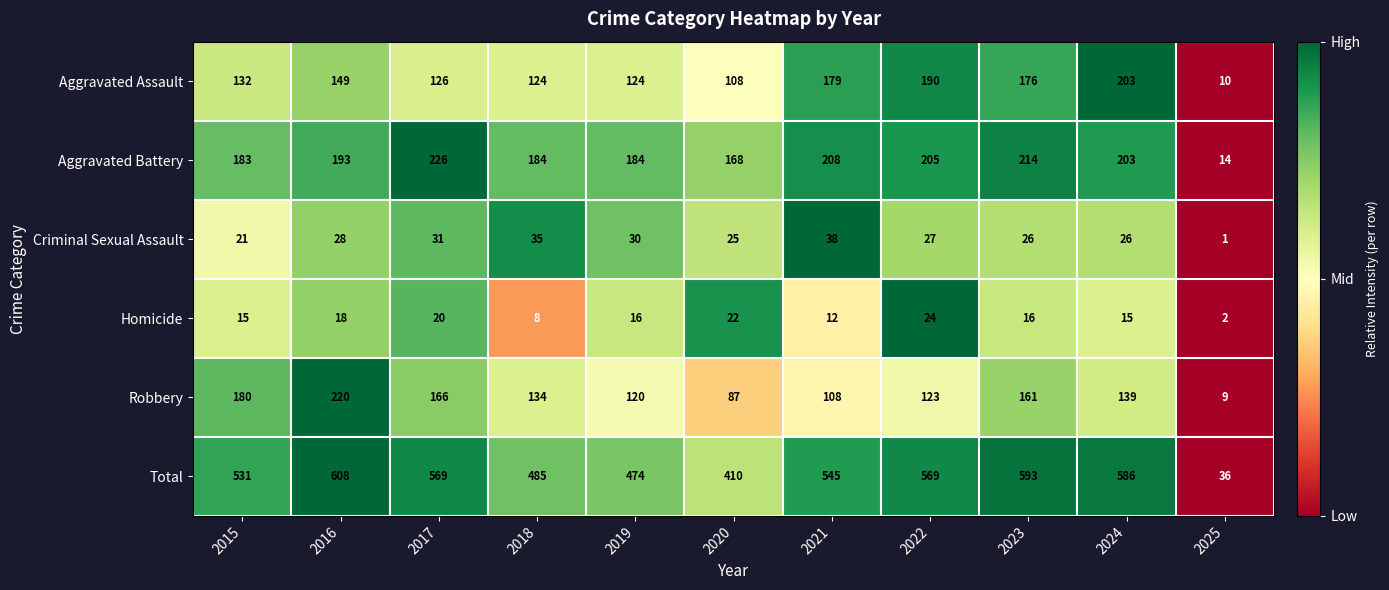

What value does the Homicide series have at 2017, to the nearest 10?

20